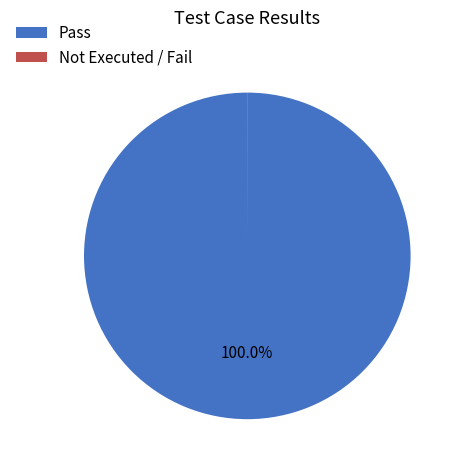

Which slice represents more than half of the pie?

Pass